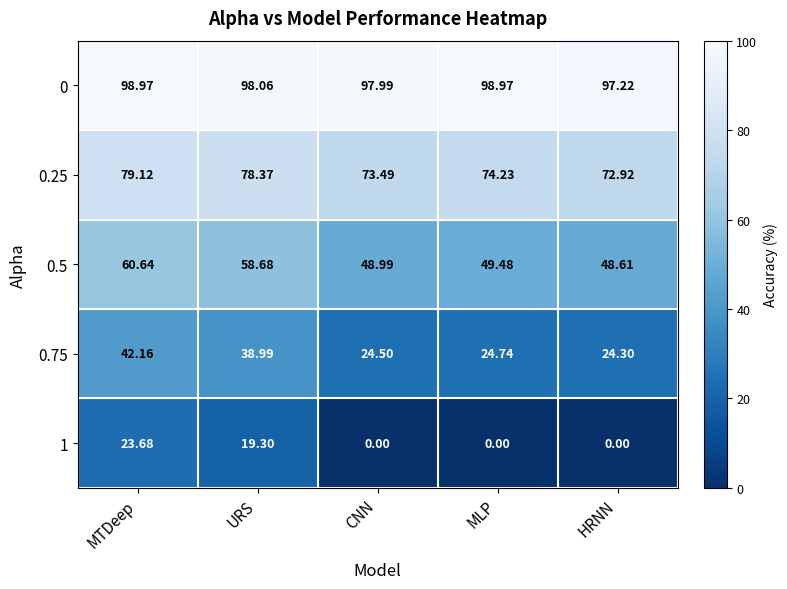

Which category has the highest value in the 1 series?

MTDeep